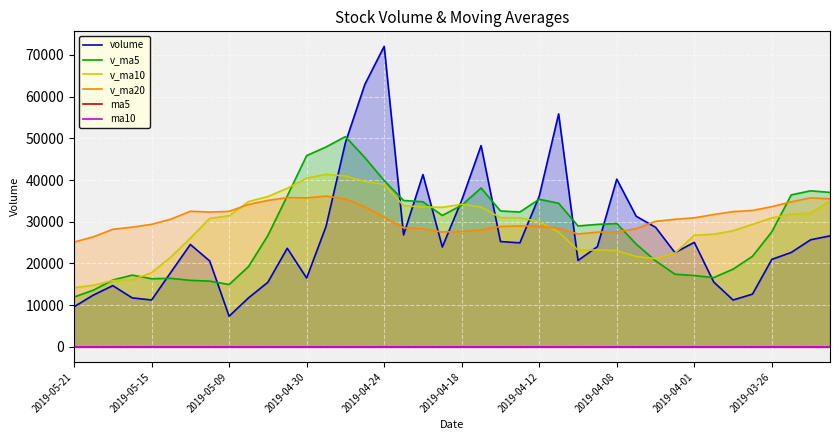

Count the number of data series in this chart.

6